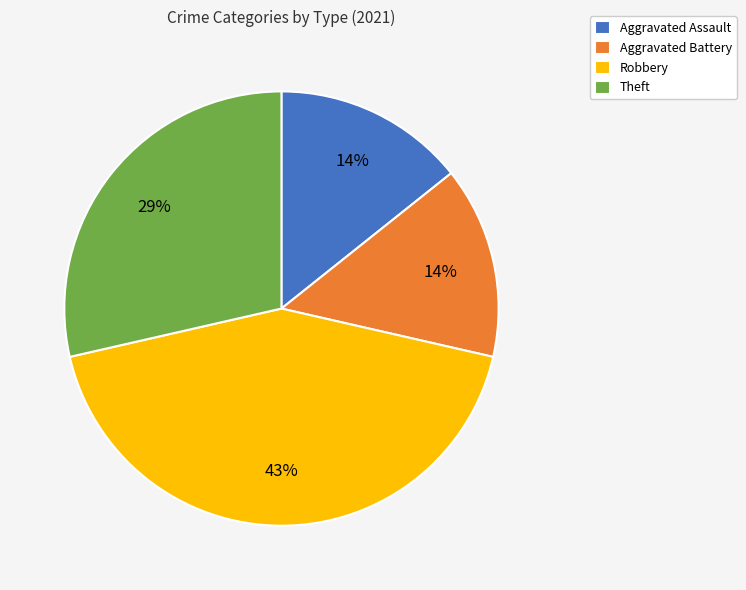

To the nearest percent, what is the combined percentage of Aggravated Battery and Theft?

43%